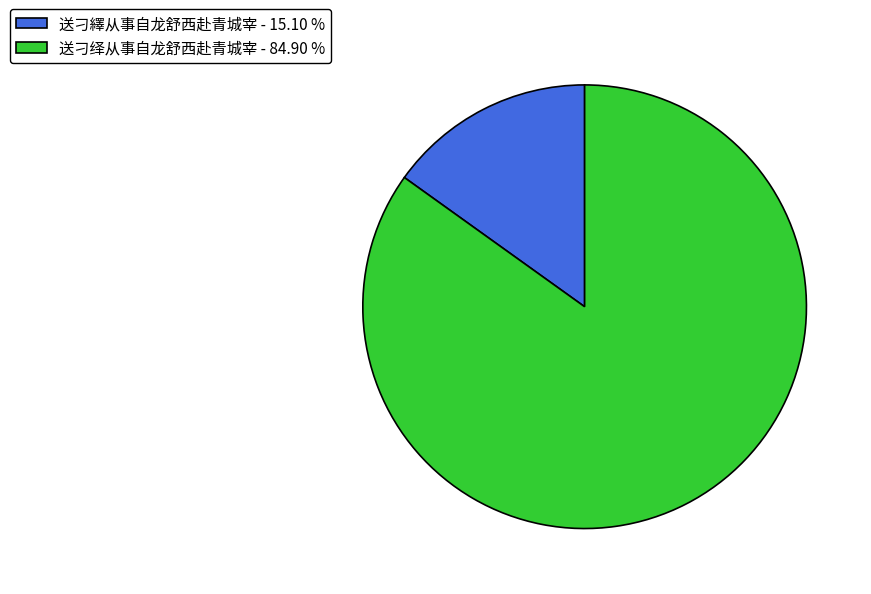

How many slices are in this pie chart?

2